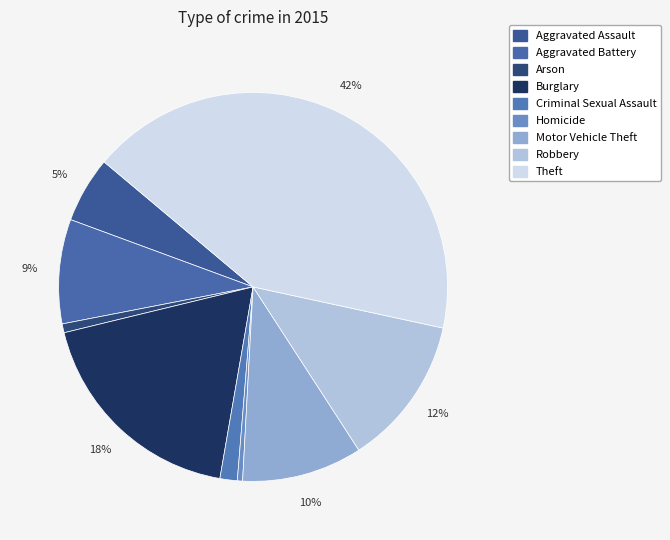

Which has a higher value, Motor Vehicle Theft or Arson?

Motor Vehicle Theft